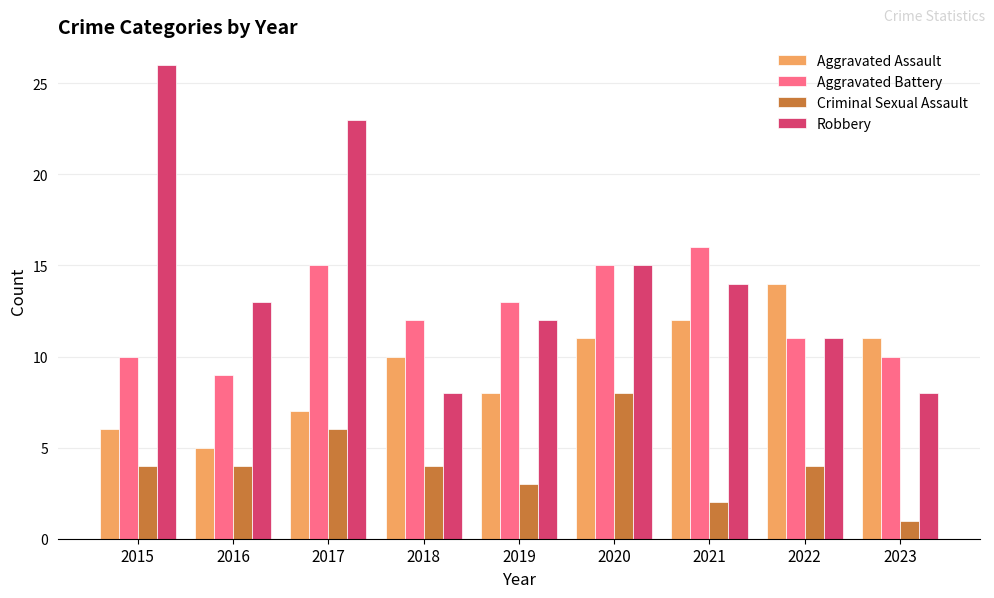

Is the value of Robbery at 2016 greater than the value of Criminal Sexual Assault at 2019?

Yes